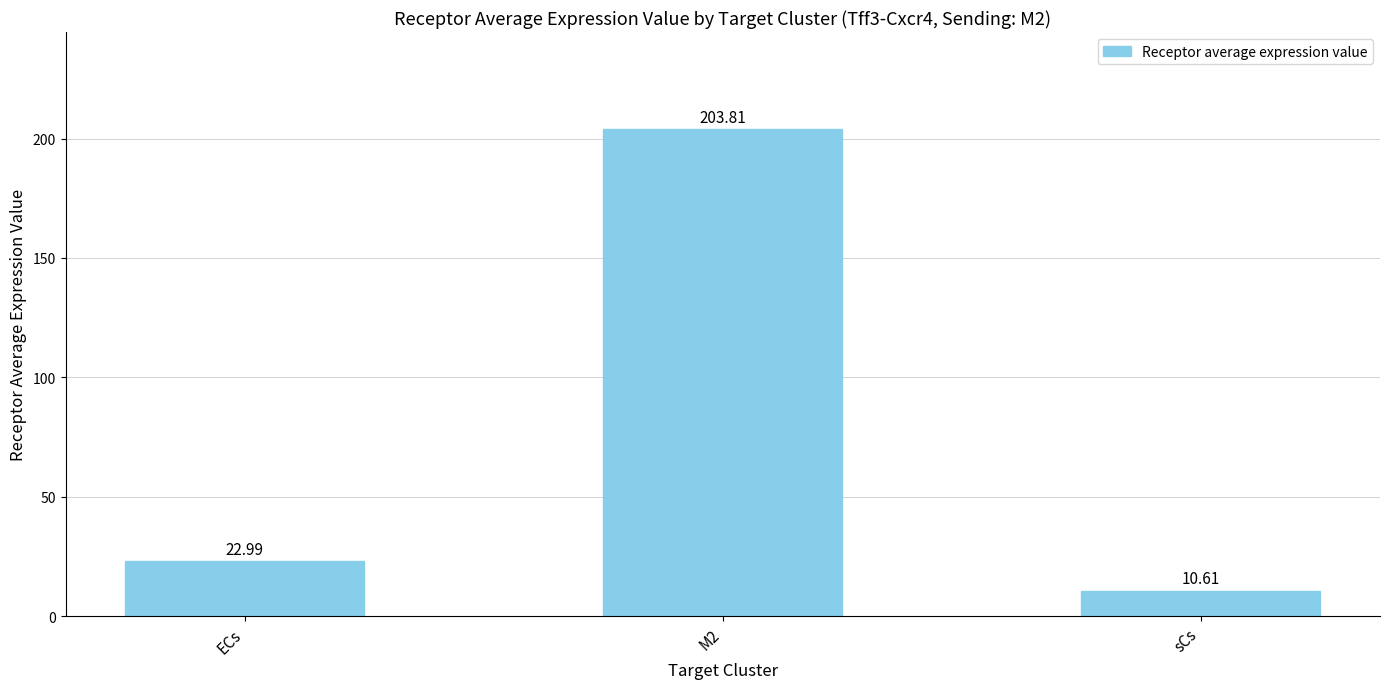

What is the sum of all values?

237.4